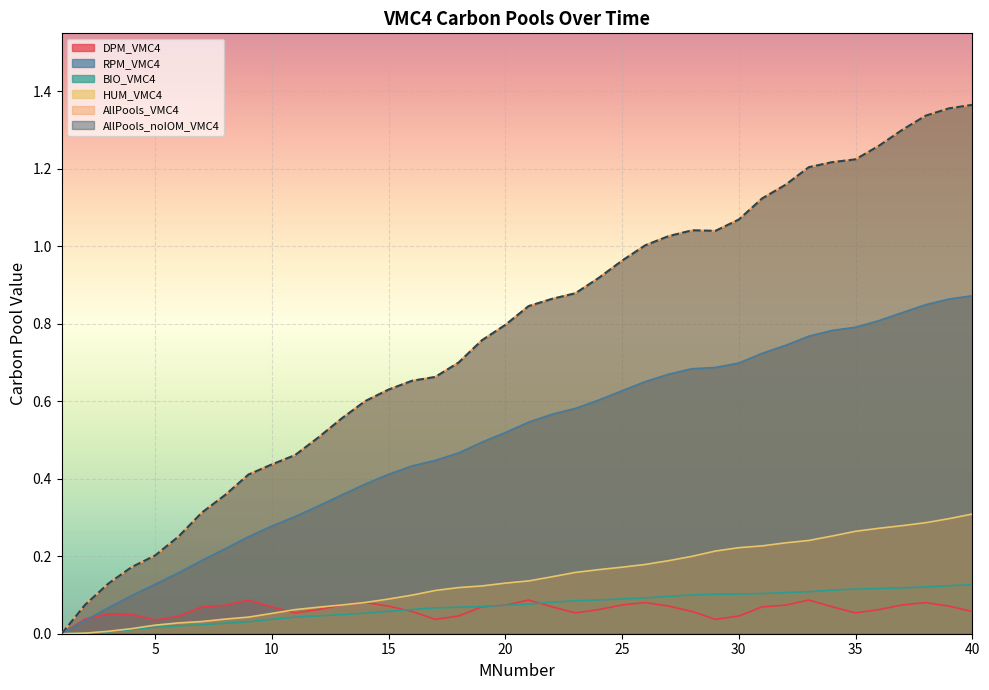

True or false: BIO_VMC4 and RPM_VMC4 intersect in this chart.

False